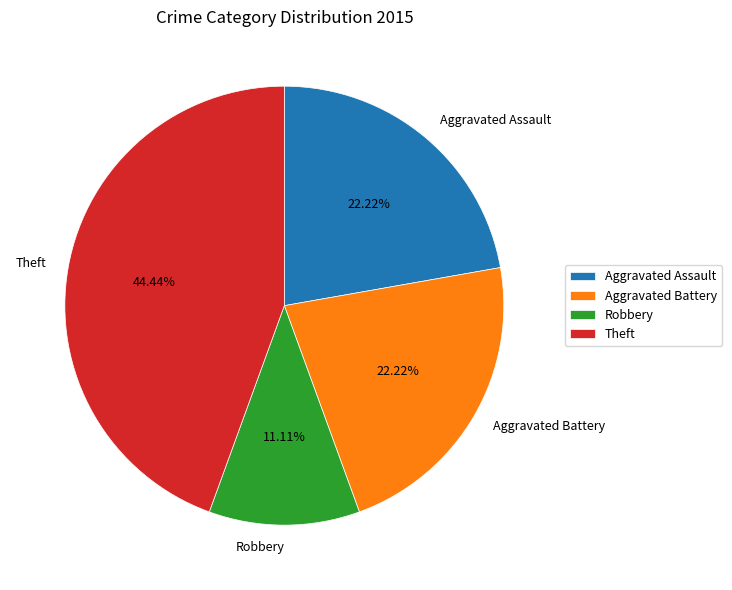

Which slice is the smallest?

Robbery